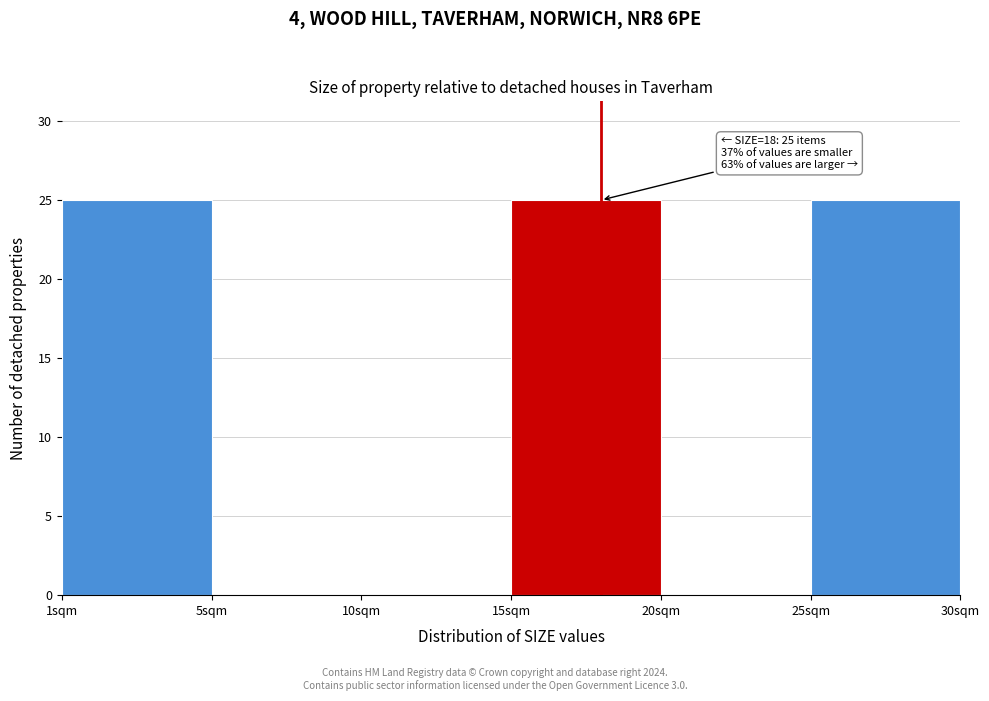

Reading left to right, transcribe all the data shown in this chart.

1sqm=25	5sqm=0	10sqm=0	15sqm=25	20sqm=0	25sqm=25